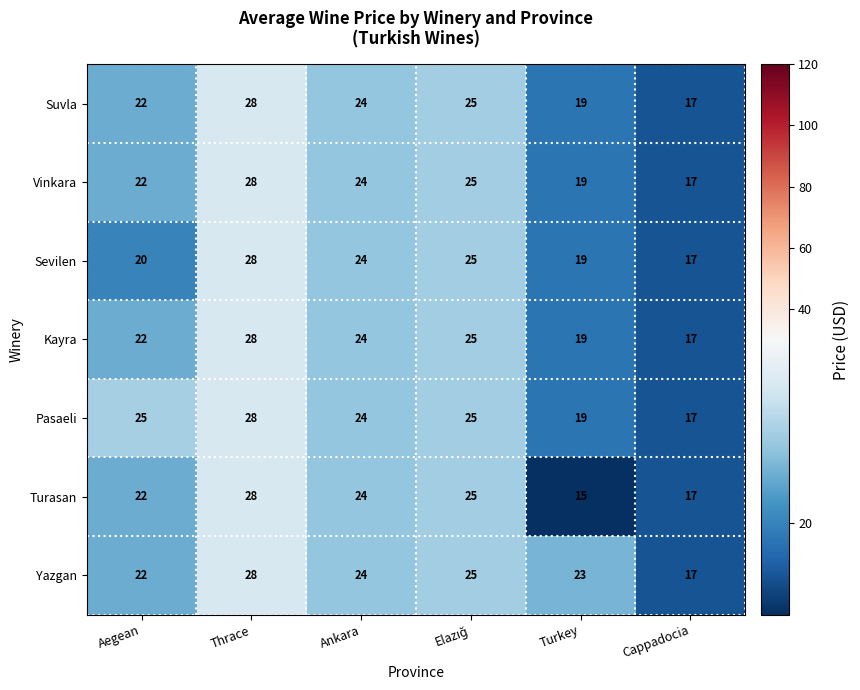

Between Ankara and Turkey, which series saw the biggest shift?

Turasan